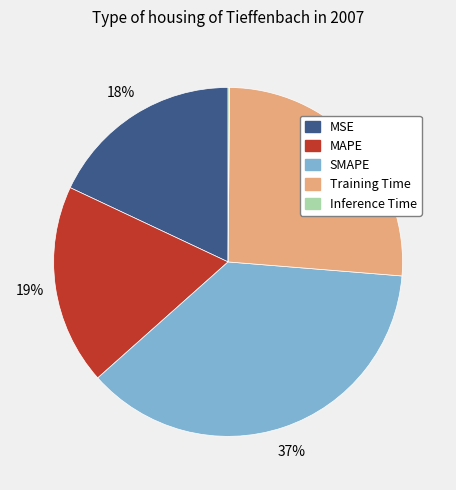

Do SMAPE and MAPE together represent more than half of the pie?

Yes